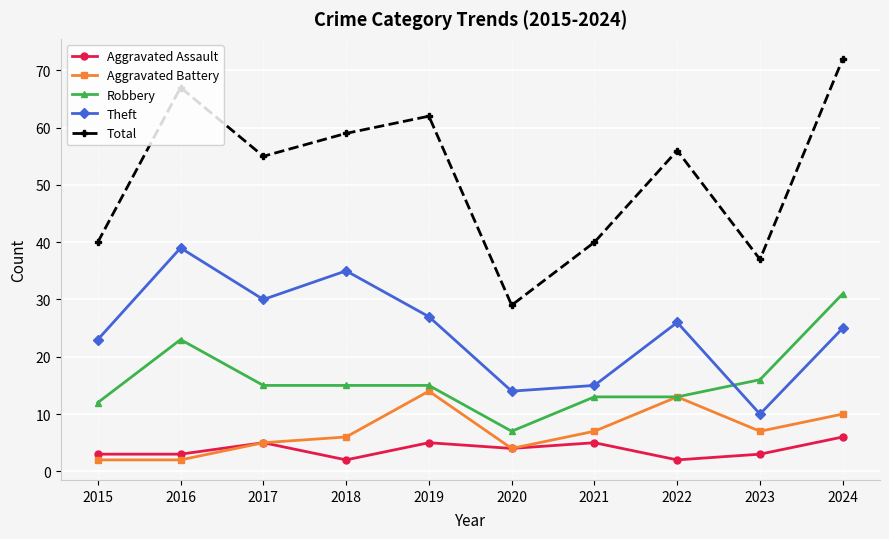

Rank the series by their maximum value, from lowest to highest.

Aggravated Assault, Aggravated Battery, Robbery, Theft, Total